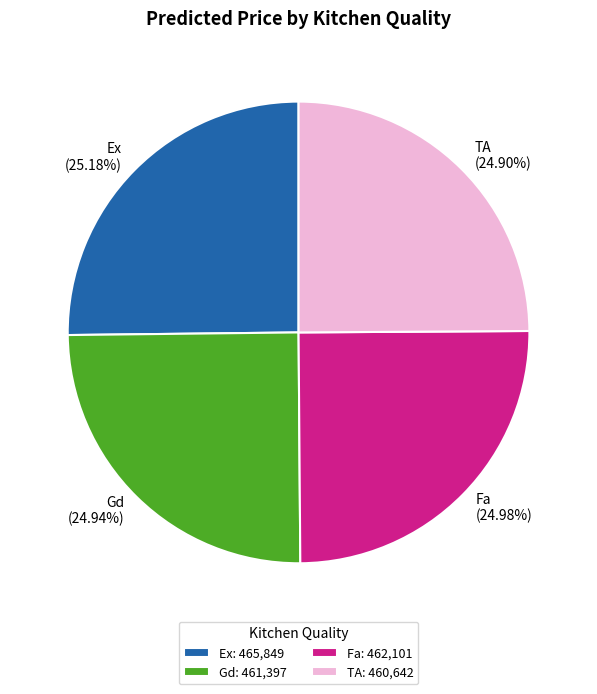

What percentage do Ex and TA together represent?

50.1%